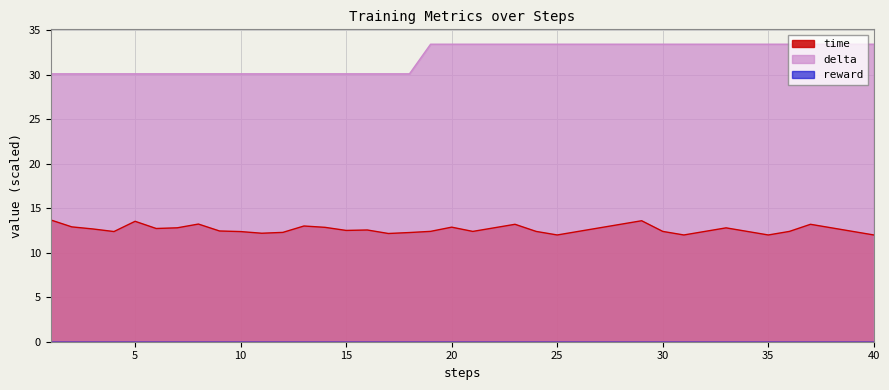

What value does the delta series have at 35?

33.4